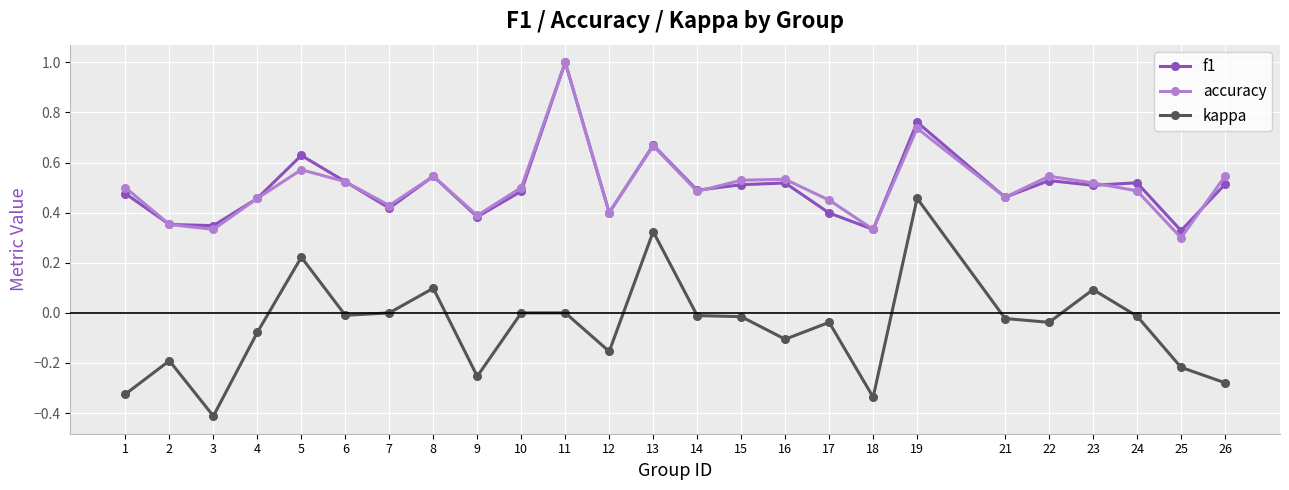

Between 3 and 4, which series saw the biggest shift?

kappa